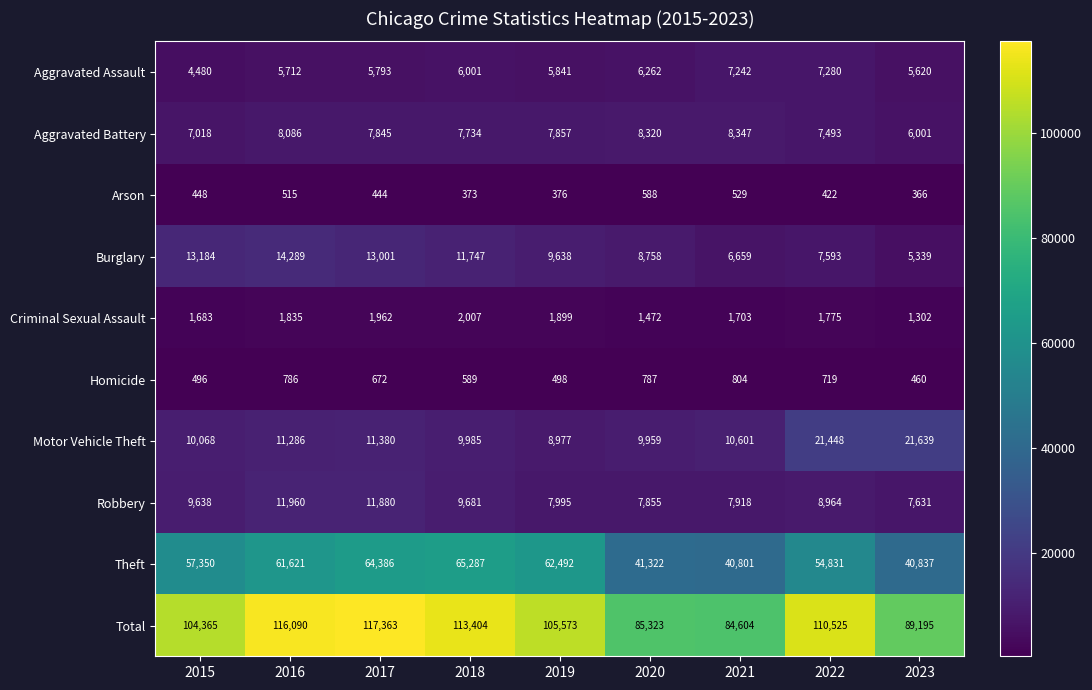

Which series has the largest range (max minus min)?

Total